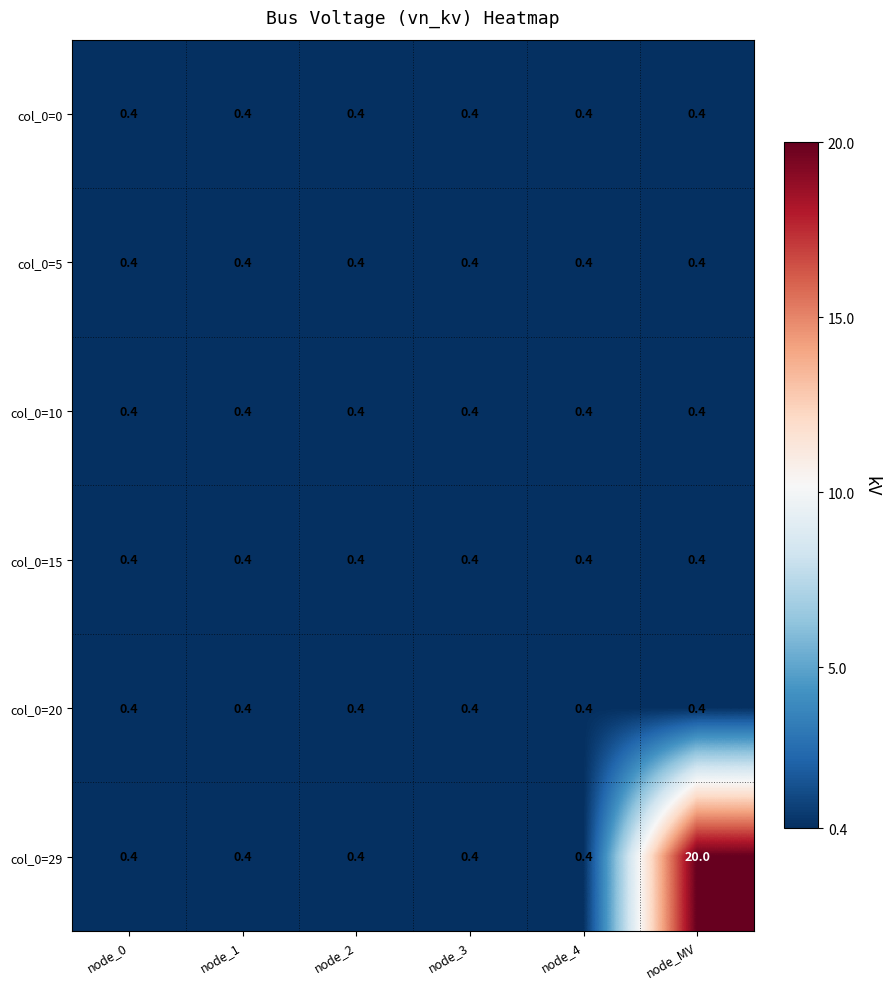

What value does the col_0=29 series have at node_1?

0.4